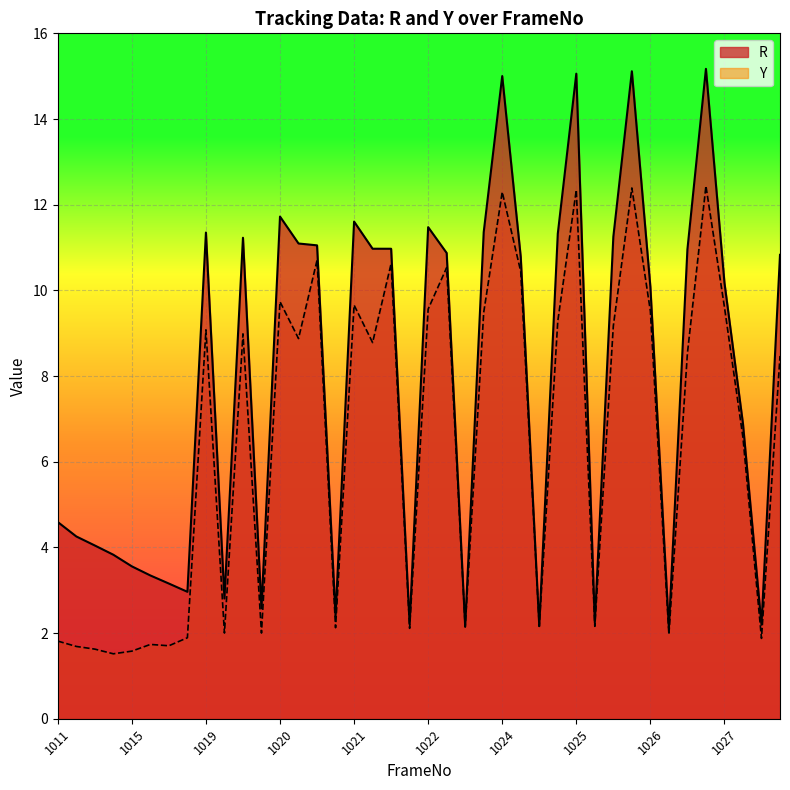

True or false: R and Y cross at least once.

False